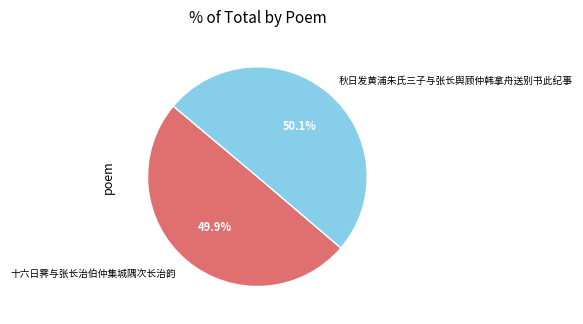

Does any single category account for the majority?

Yes